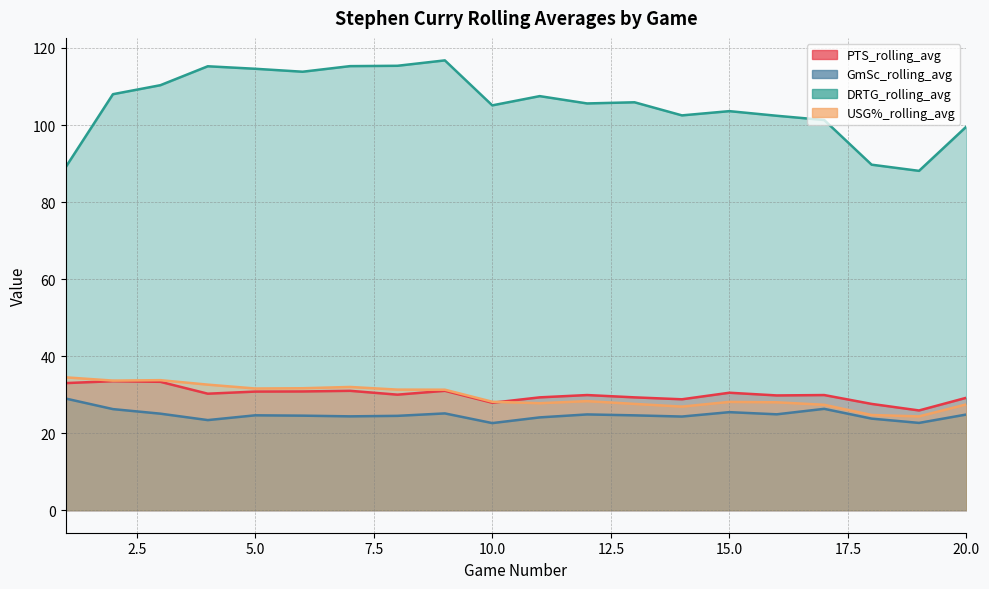

At how many categories does at least one series exceed 83?

20